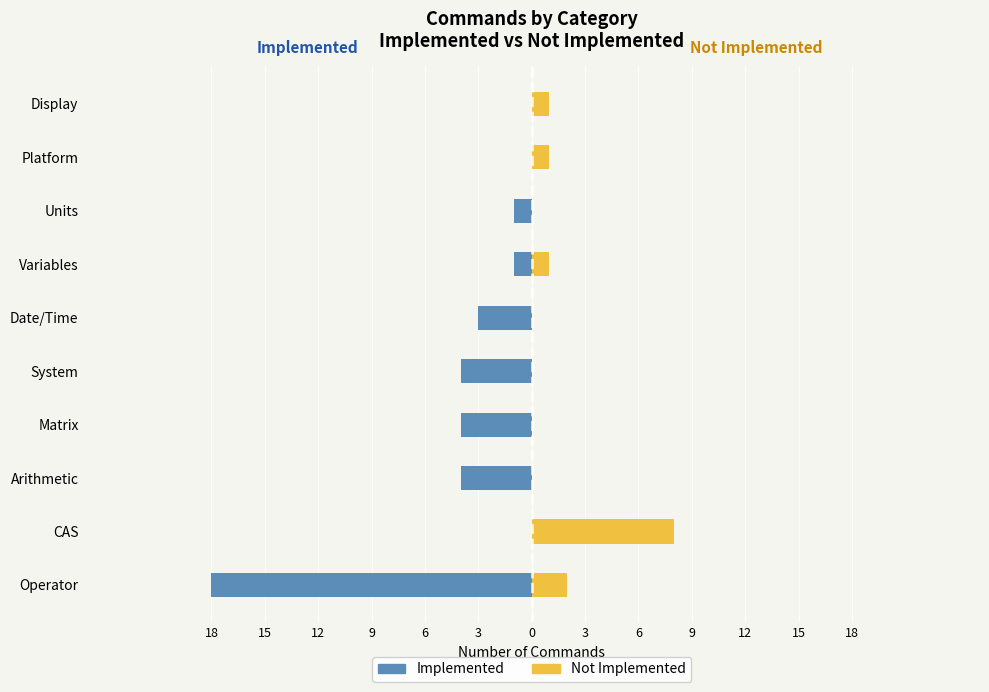

How many positive values does the Not Implemented series have?

5